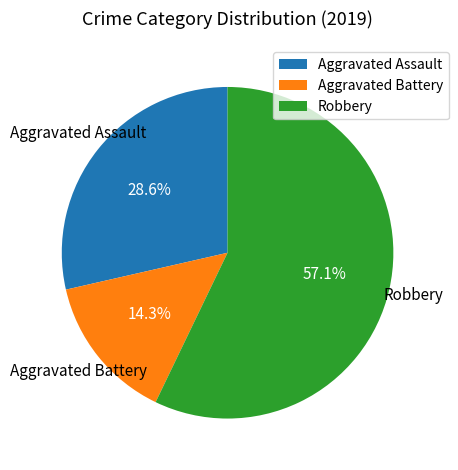

Which has a higher value, Aggravated Assault or Robbery?

Robbery